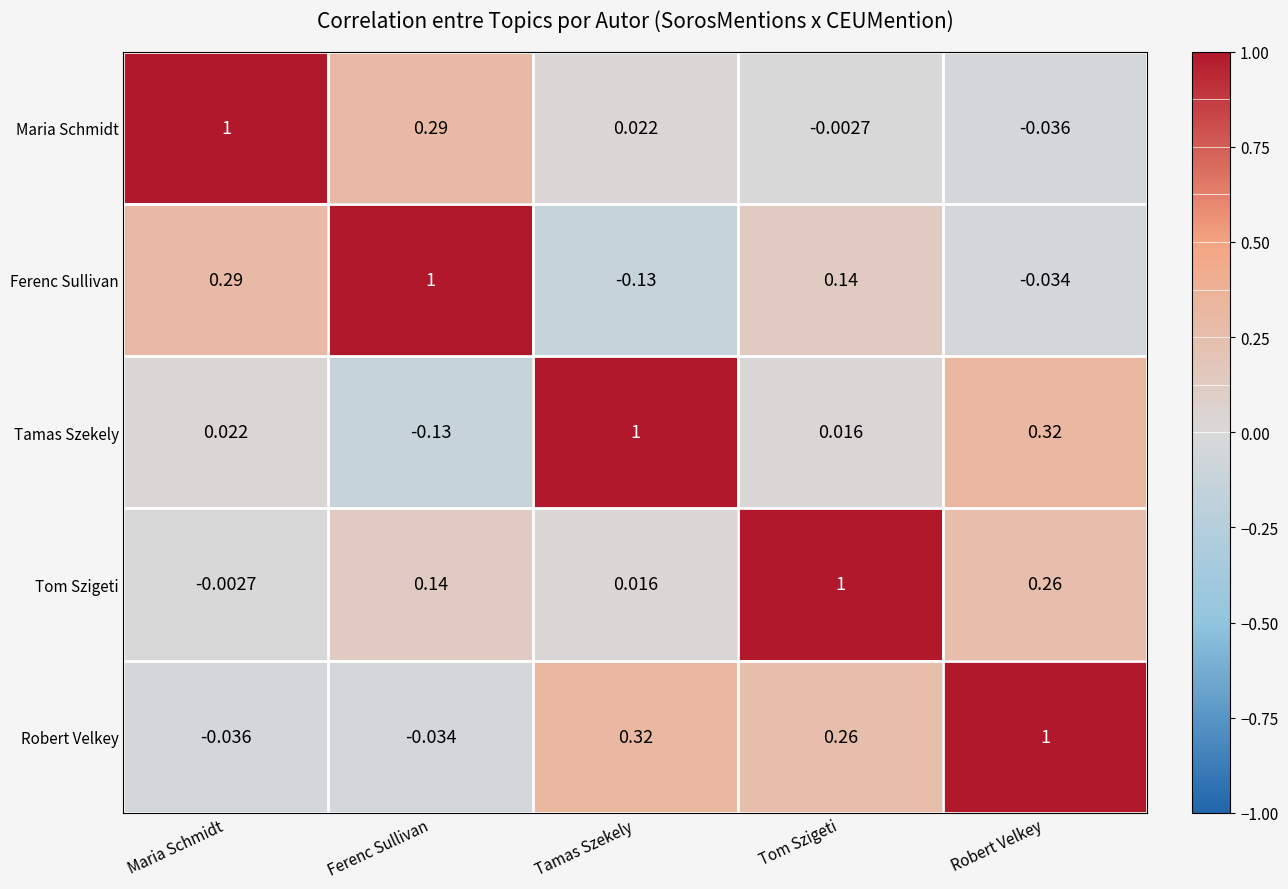

How many data points in Tamas Szekely are less than 0?

1